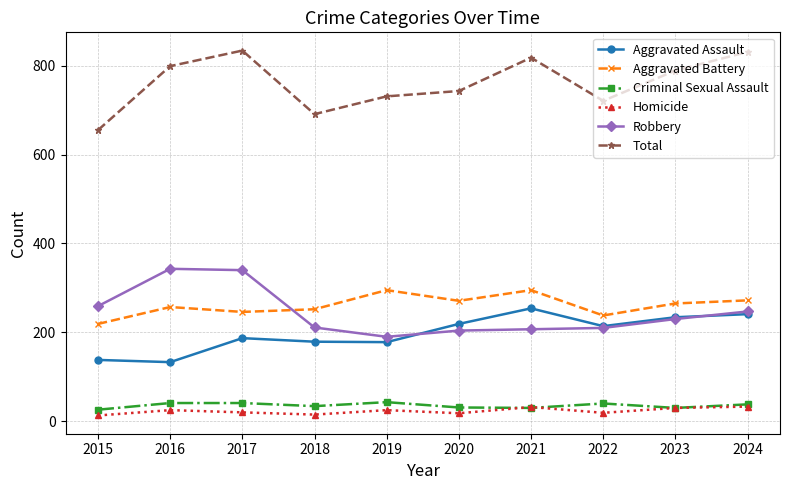

What is the maximum value shown in the chart?

834